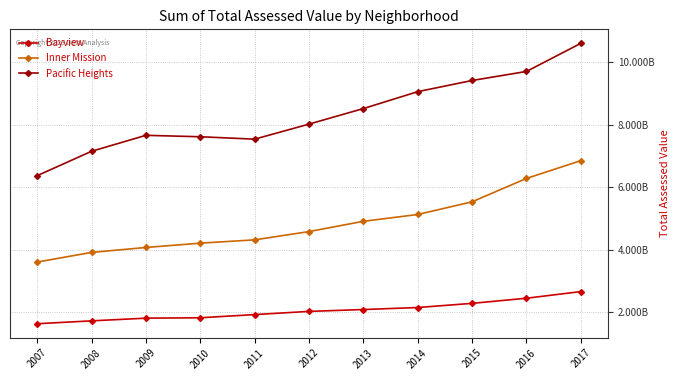

True or false: Inner Mission has more than 0 points higher than both neighbors.

False